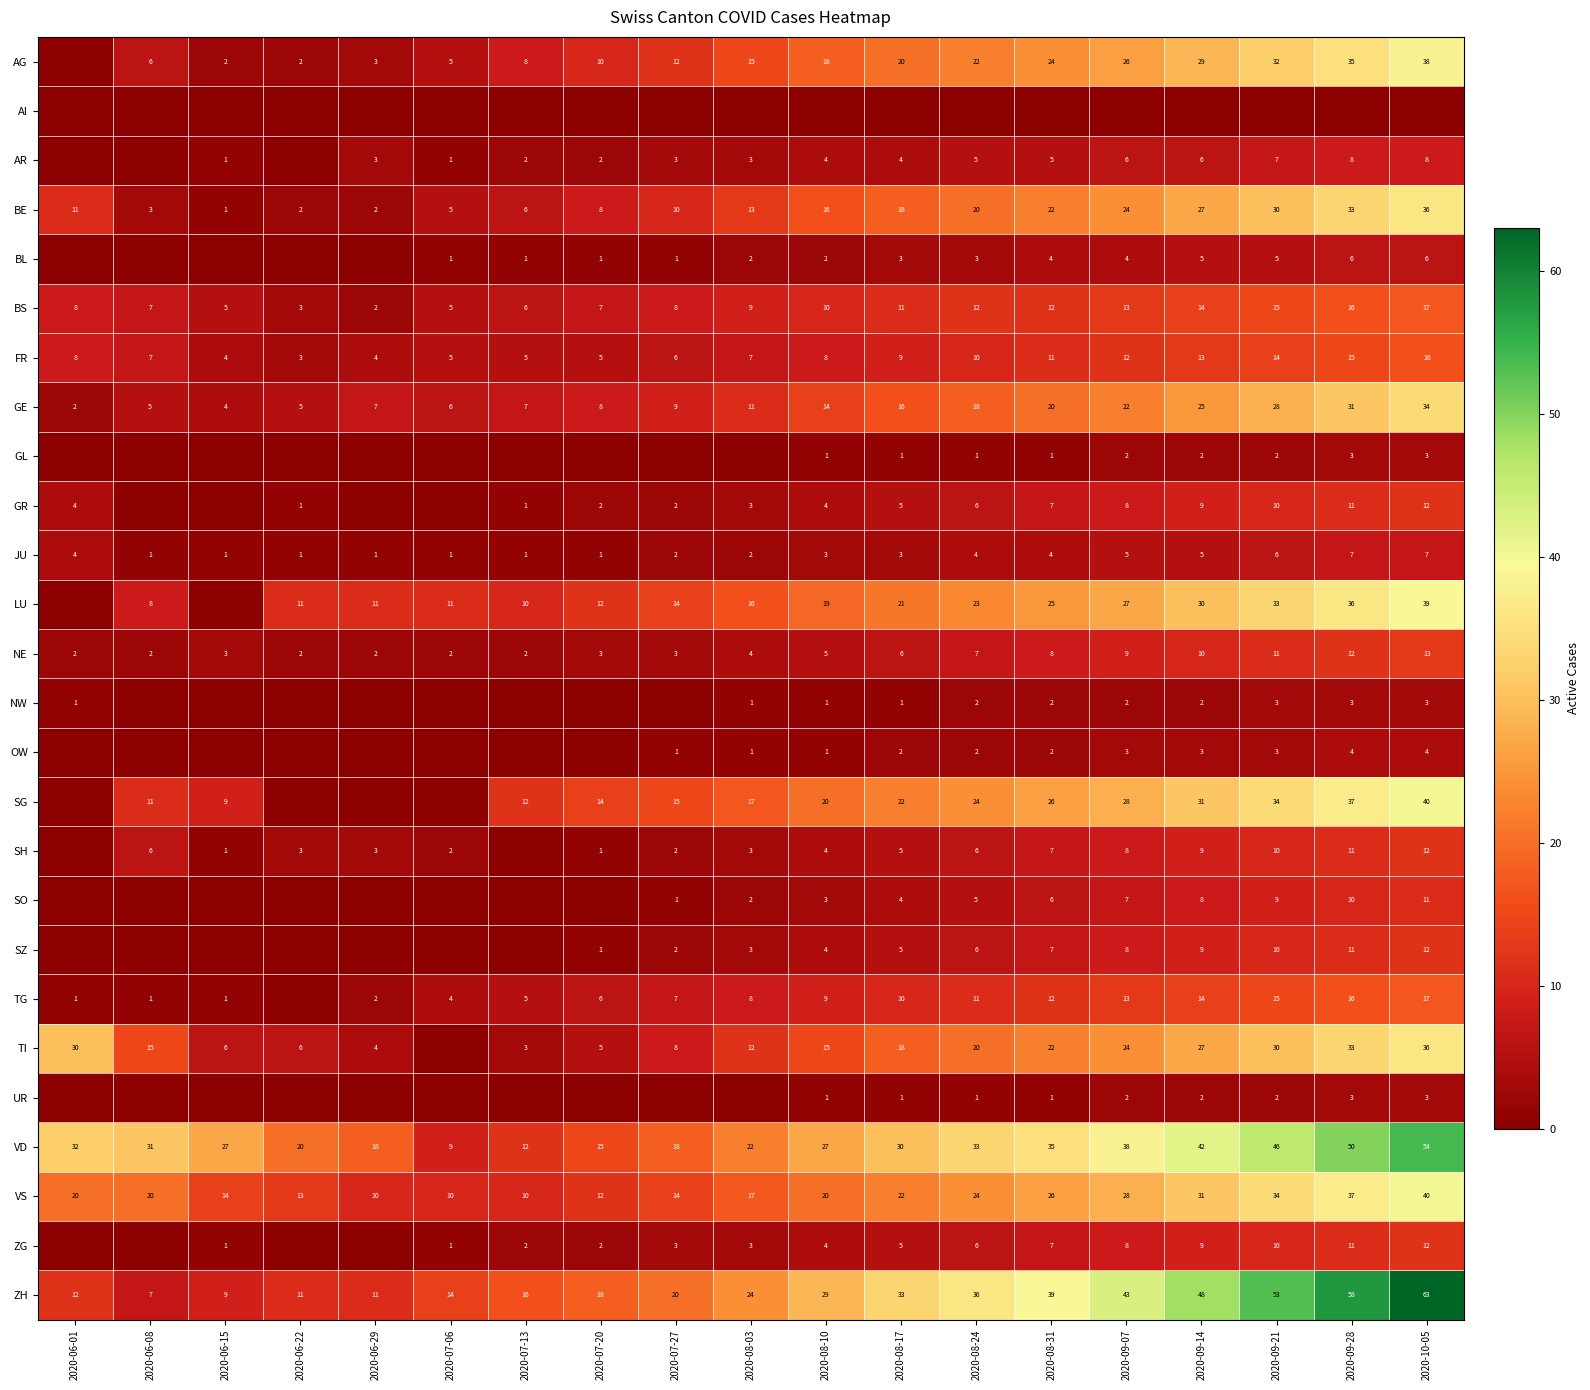

The AR series shows 5 at 2020-08-24. True or false?

True